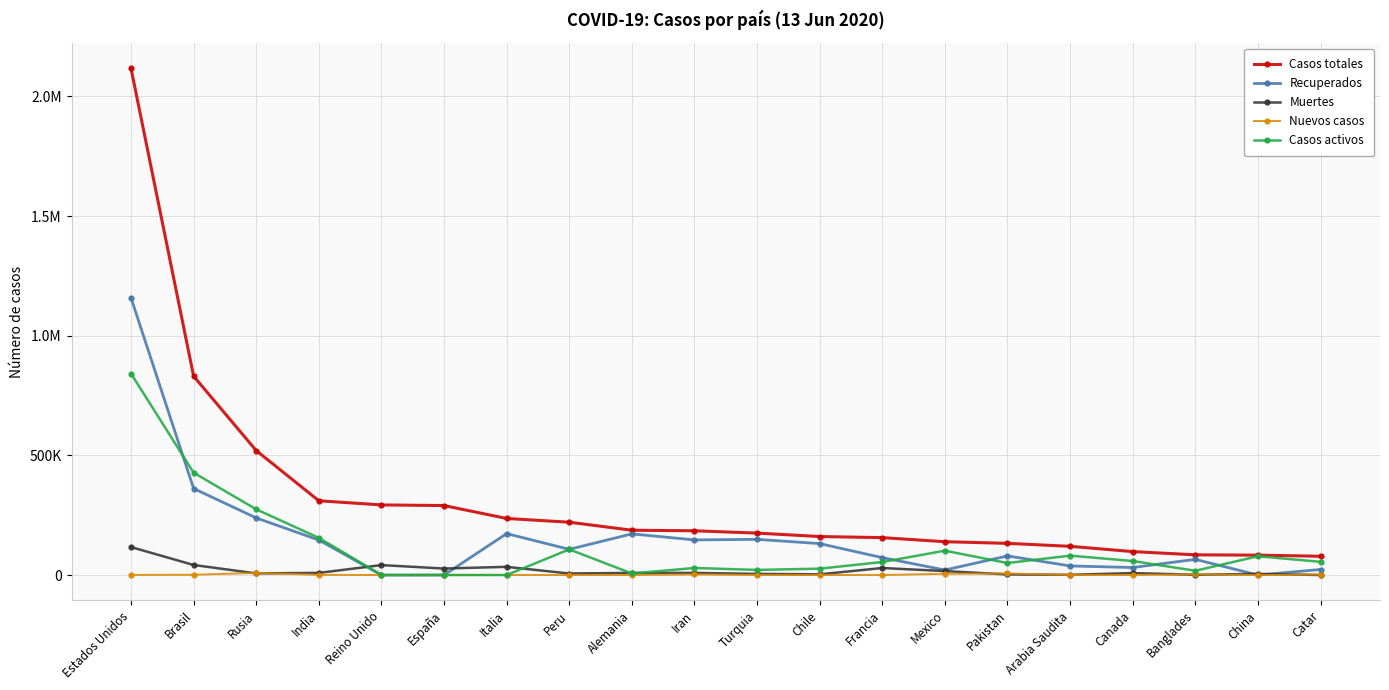

What is the spread (max minus min) of values at Brasil?

829902